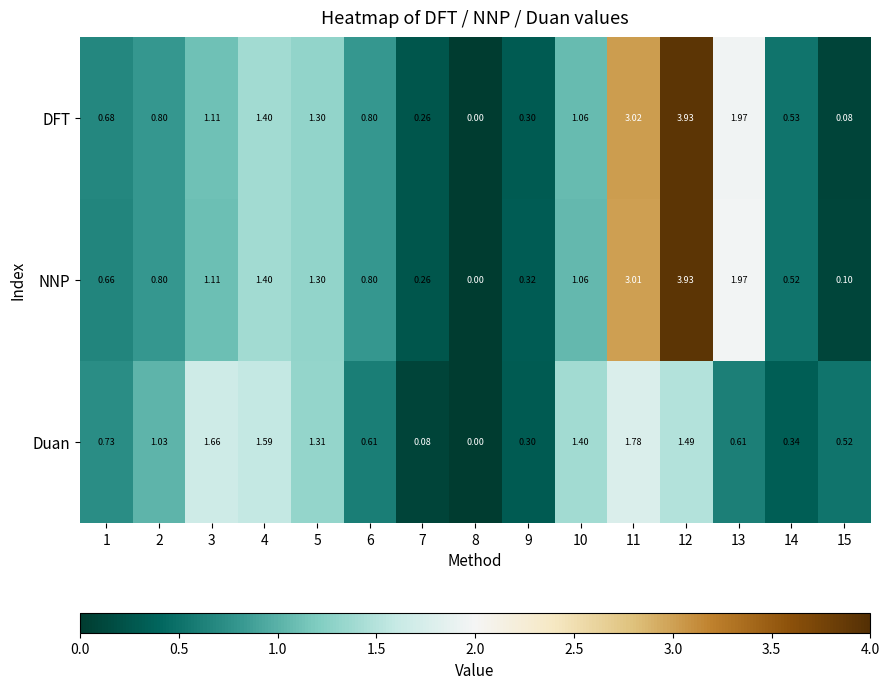

What is the difference between the highest and lowest values at 1?

0.1